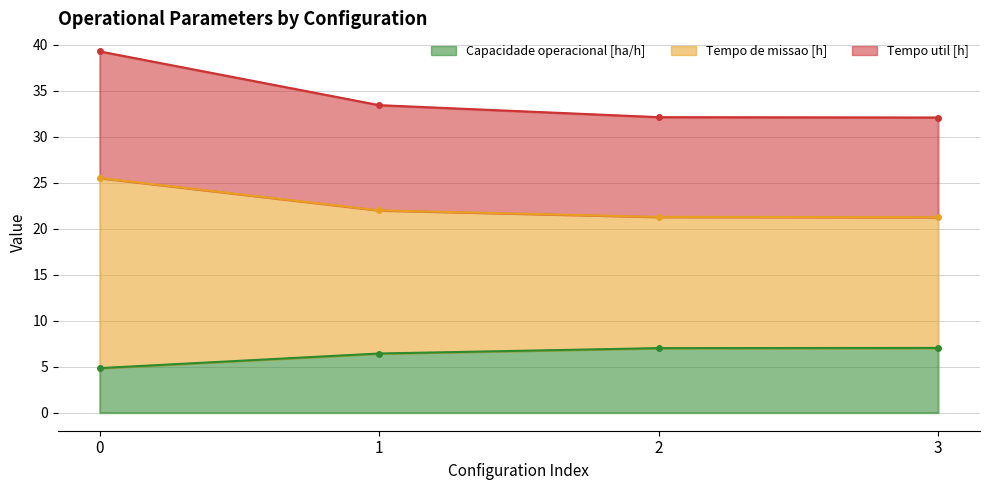

The Capacidade operacional [ha/h] series shows 4.8 at 0. True or false?

True